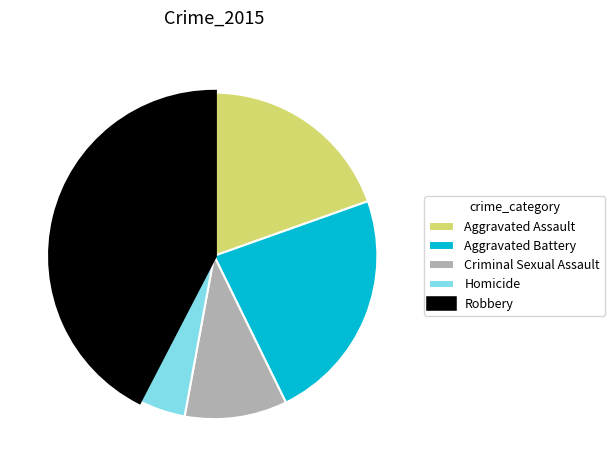

Do Homicide and Criminal Sexual Assault together represent more than half of the pie?

No